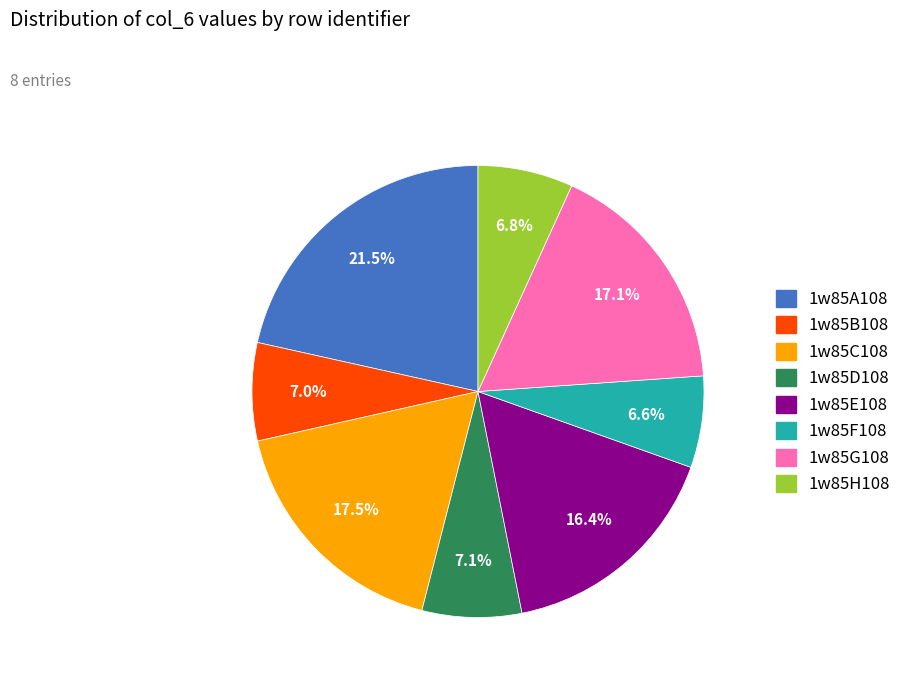

Count the number of slices in the pie.

8